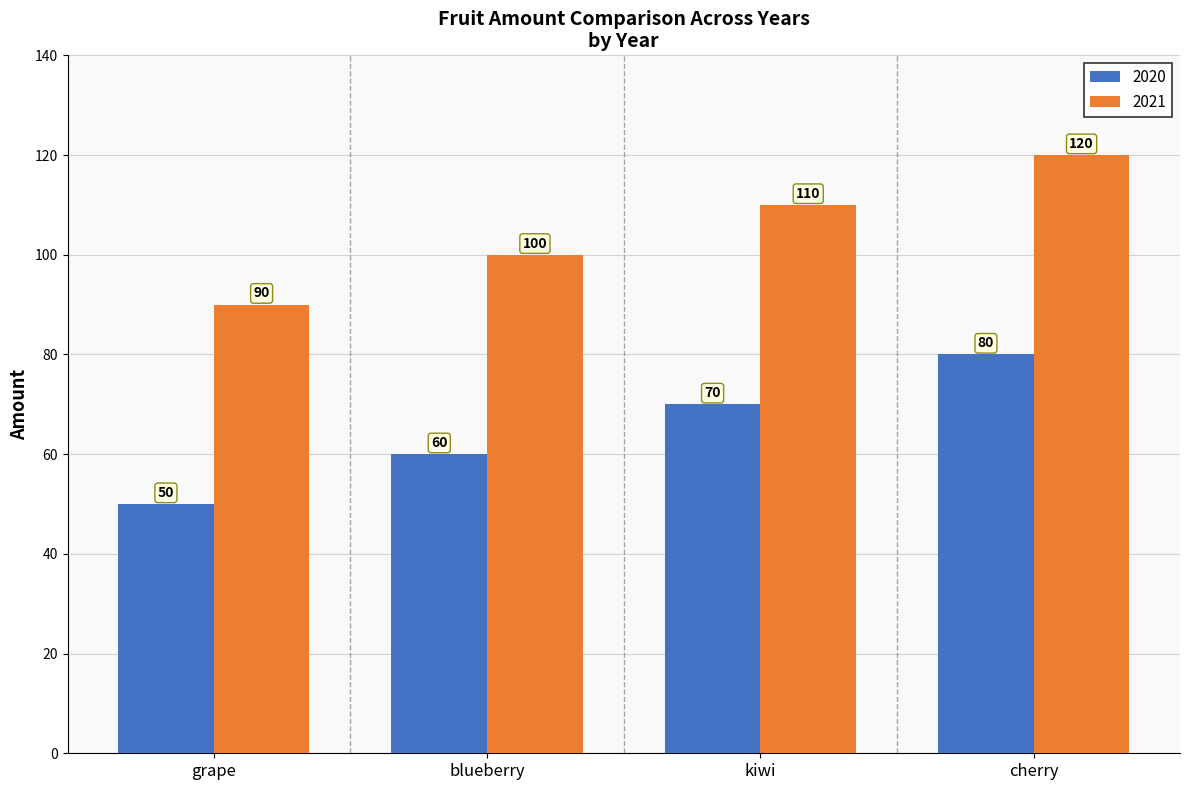

Reading left to right, what are all the values shown in this chart?

2020: 50	60	70	80
2021: 90	100	110	120